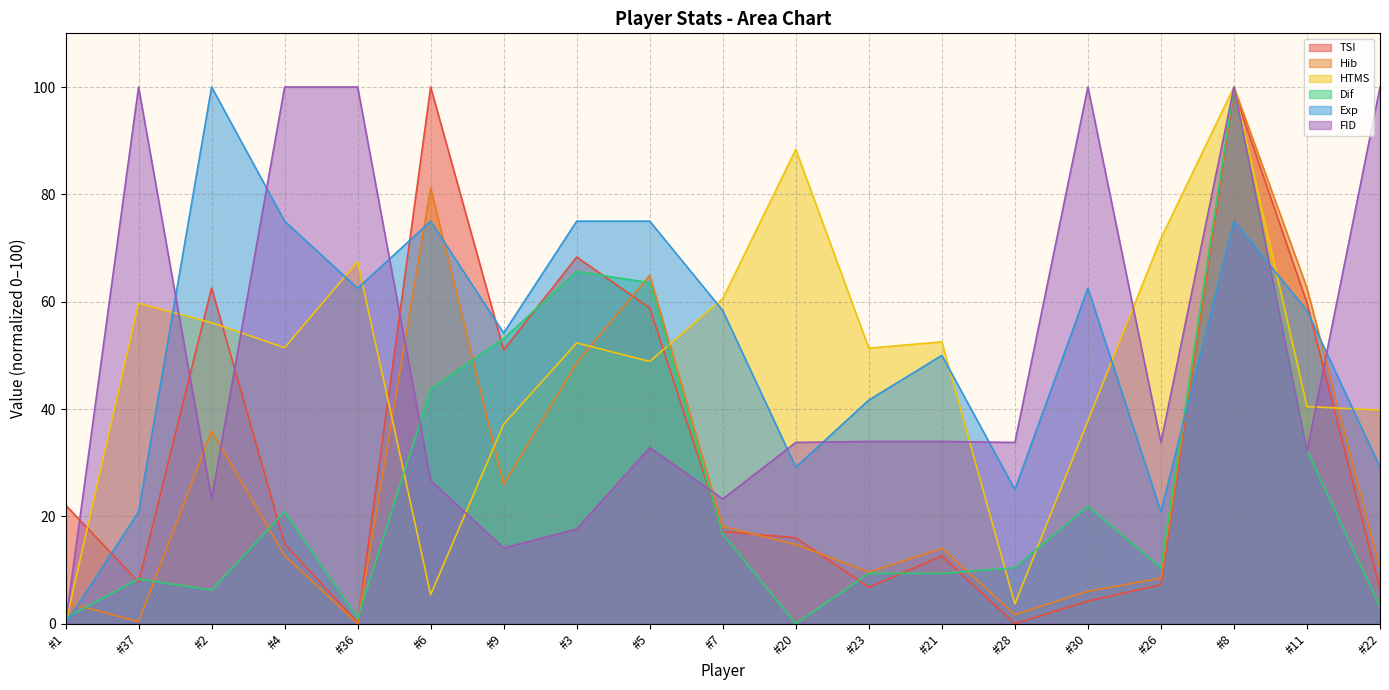

What is the label of the 3rd point from the right?

#8